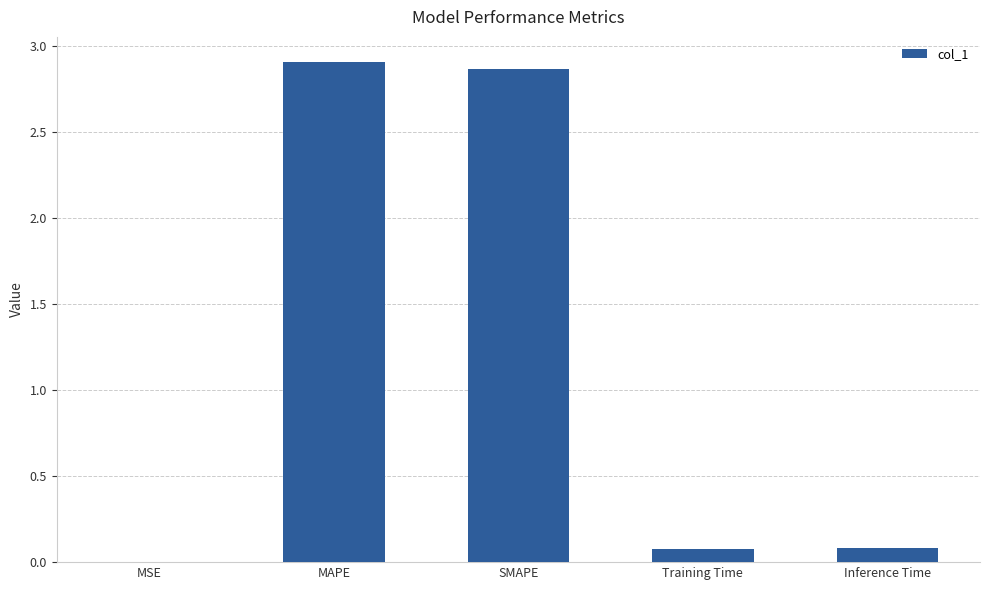

Between MSE and Inference Time, which is larger?

Inference Time